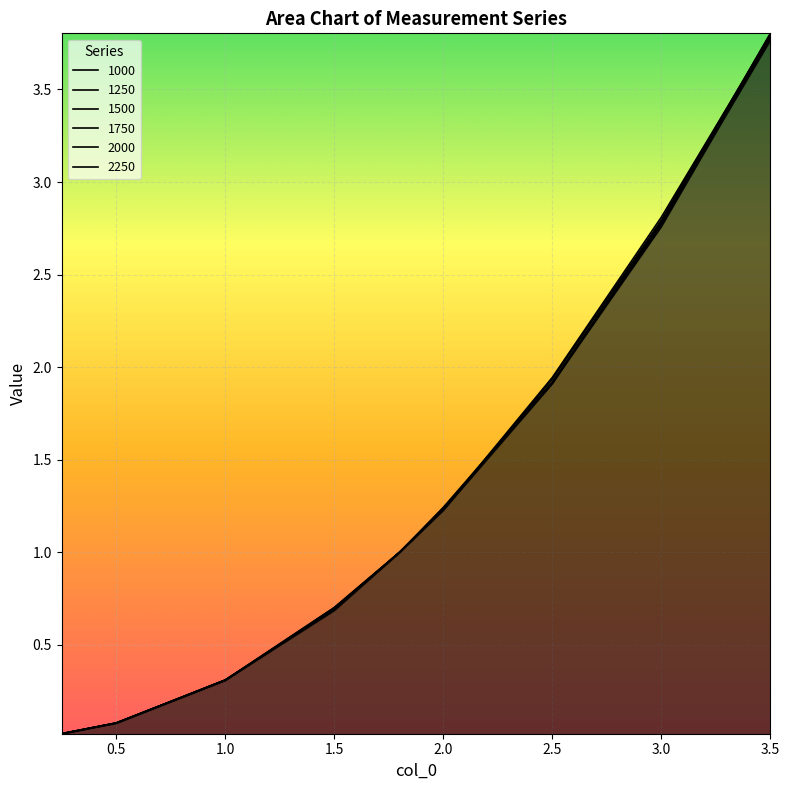

Which series has the largest total across all categories?

1750